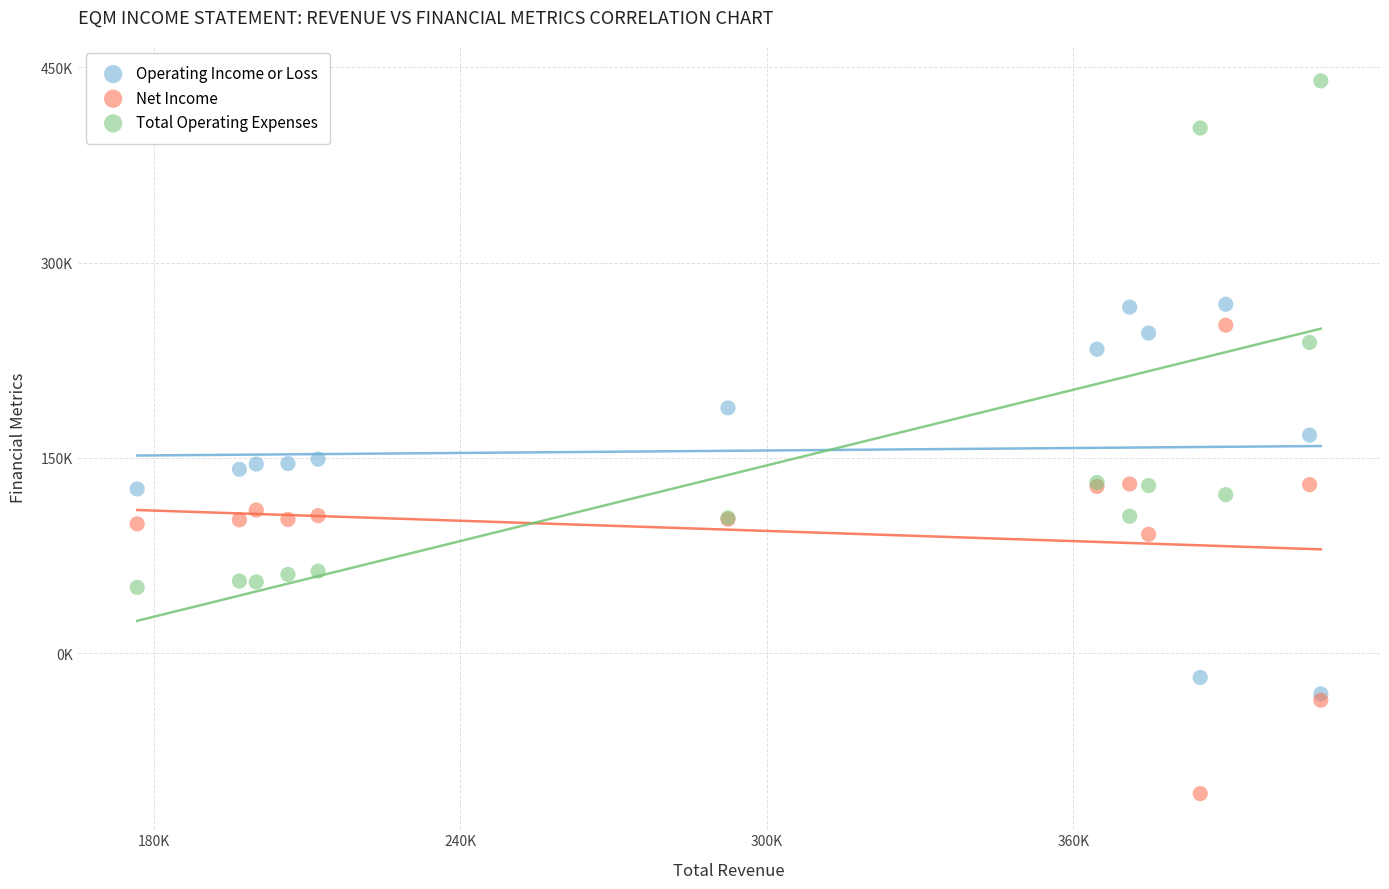

Which series contains the highest Y value?

Total Operating Expenses